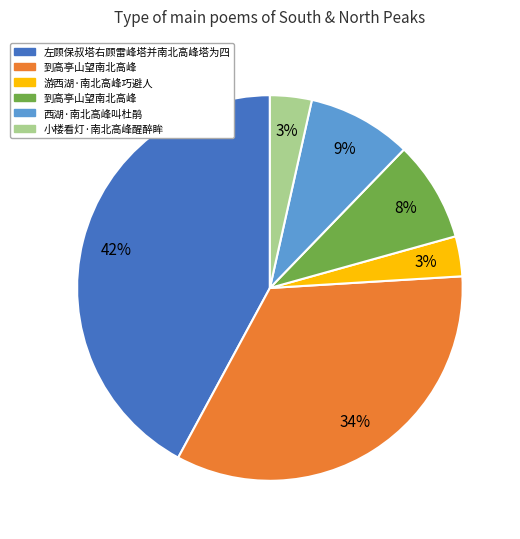

To the nearest percent, what is the difference between the largest and smallest slice percentages?

39%